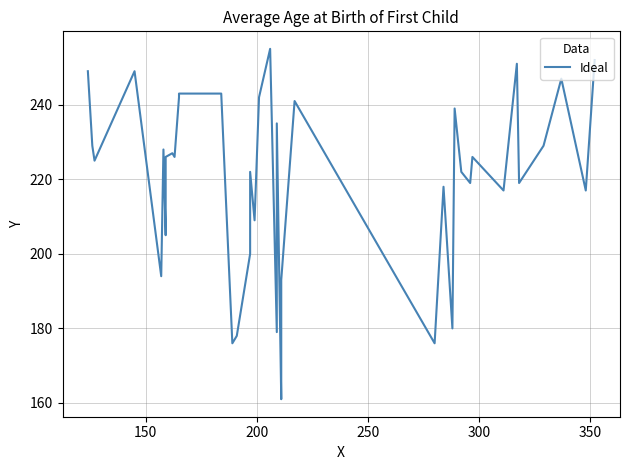

How many data points are above 226?

17